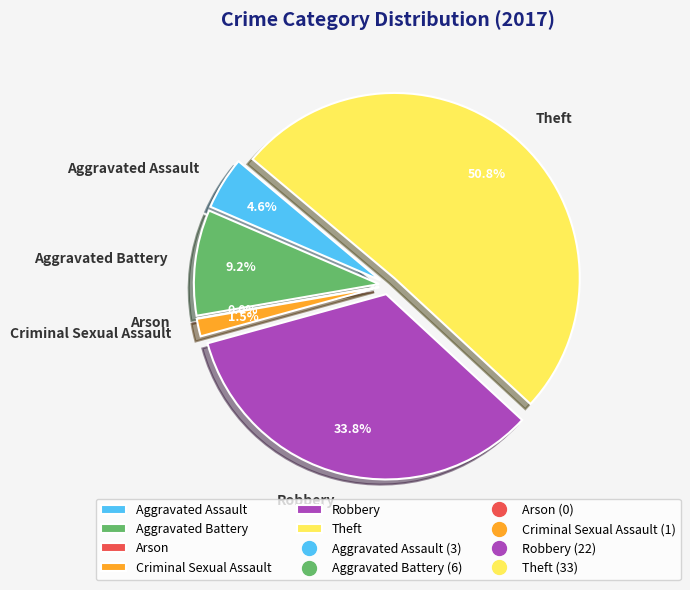

Is there any slice that represents more than half of the pie?

Yes